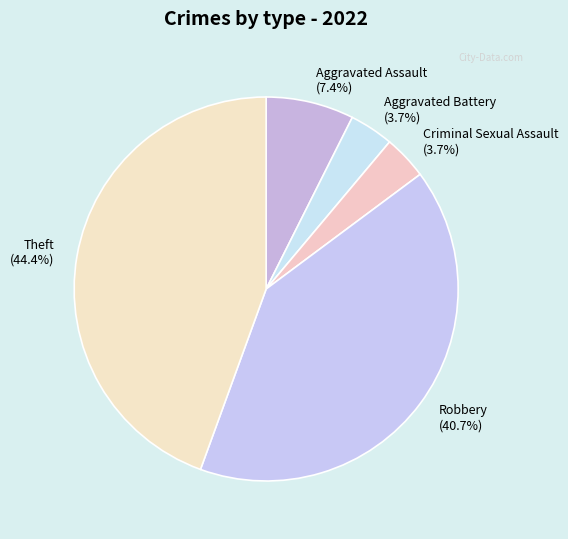

Is there any slice that represents more than half of the pie?

No